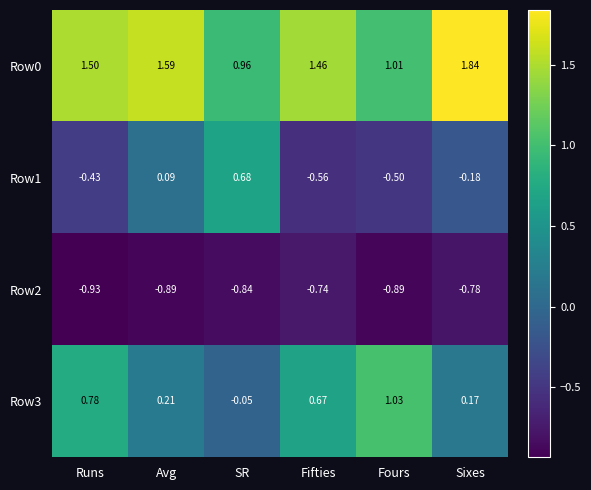

At which label does Row0 first exceed 1?

Runs